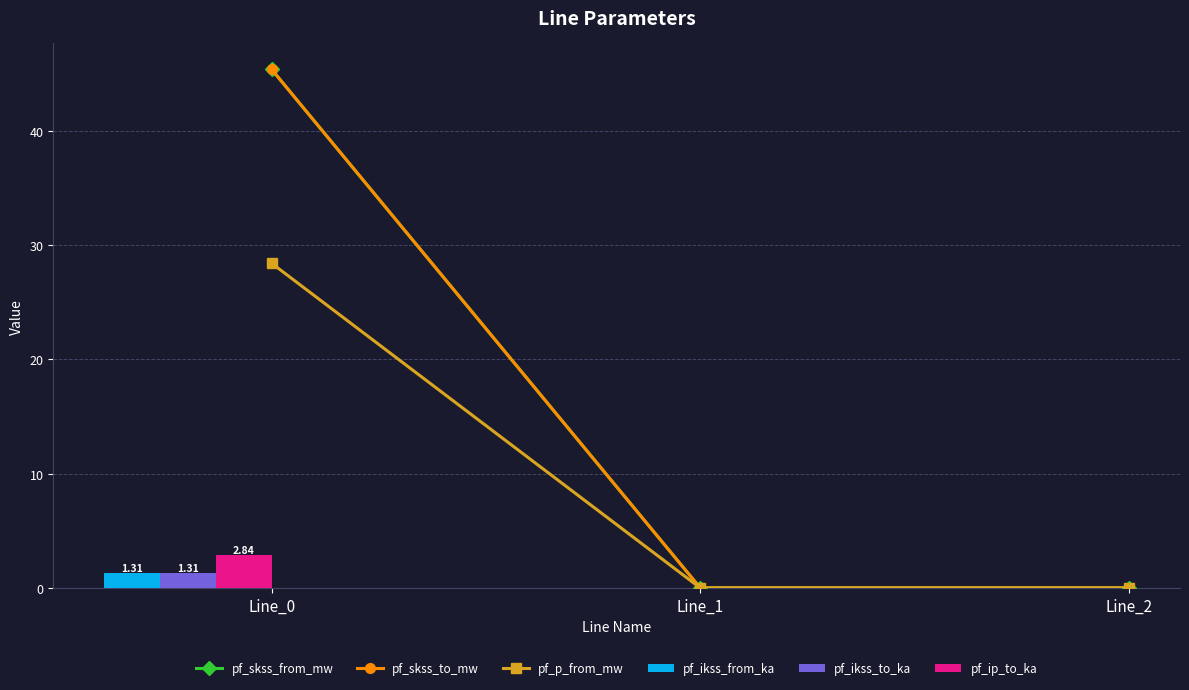

Is it true that pf_skss_from_mw equals 0.0 at Line_2?

True